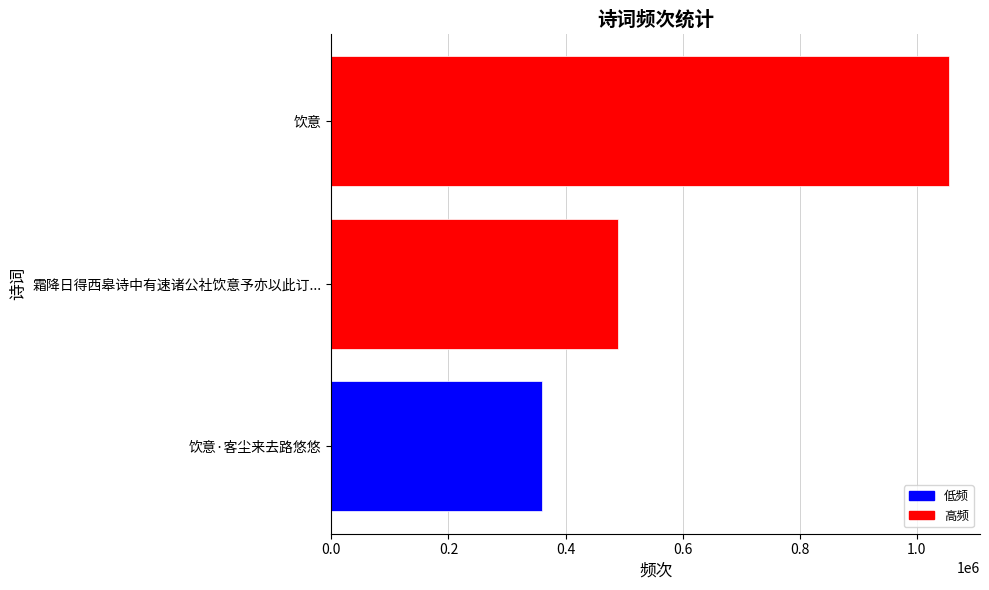

At which category does the chart reach its peak across all series?

饮意